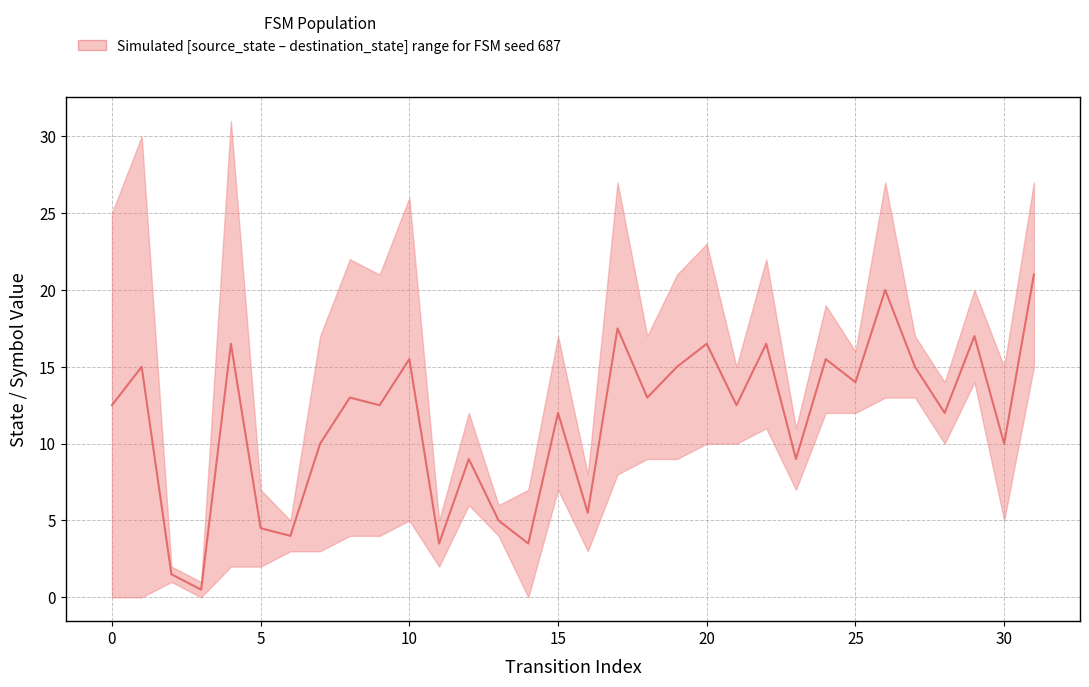

Reading right to left, transcribe all the data shown in this chart.

21.0	10.0	17.0	12.0	15.0	20.0	14.0	15.5	9.0	16.5	12.5	16.5	15.0	13.0	17.5	5.5	12.0	3.5	5.0	9.0	3.5	15.5	12.5	13.0	10.0	4.0	4.5	16.5	0.5	1.5	15.0	12.5